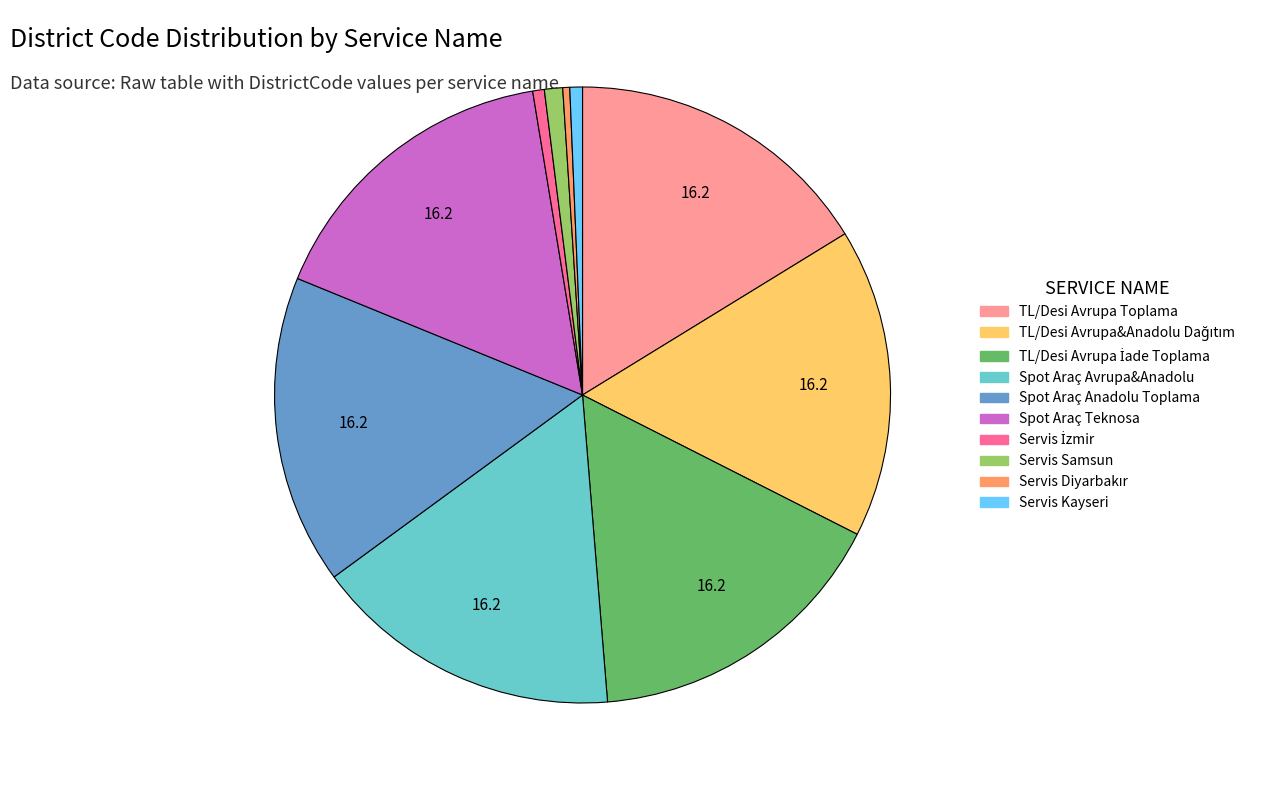

Is there a majority slice in this chart?

No